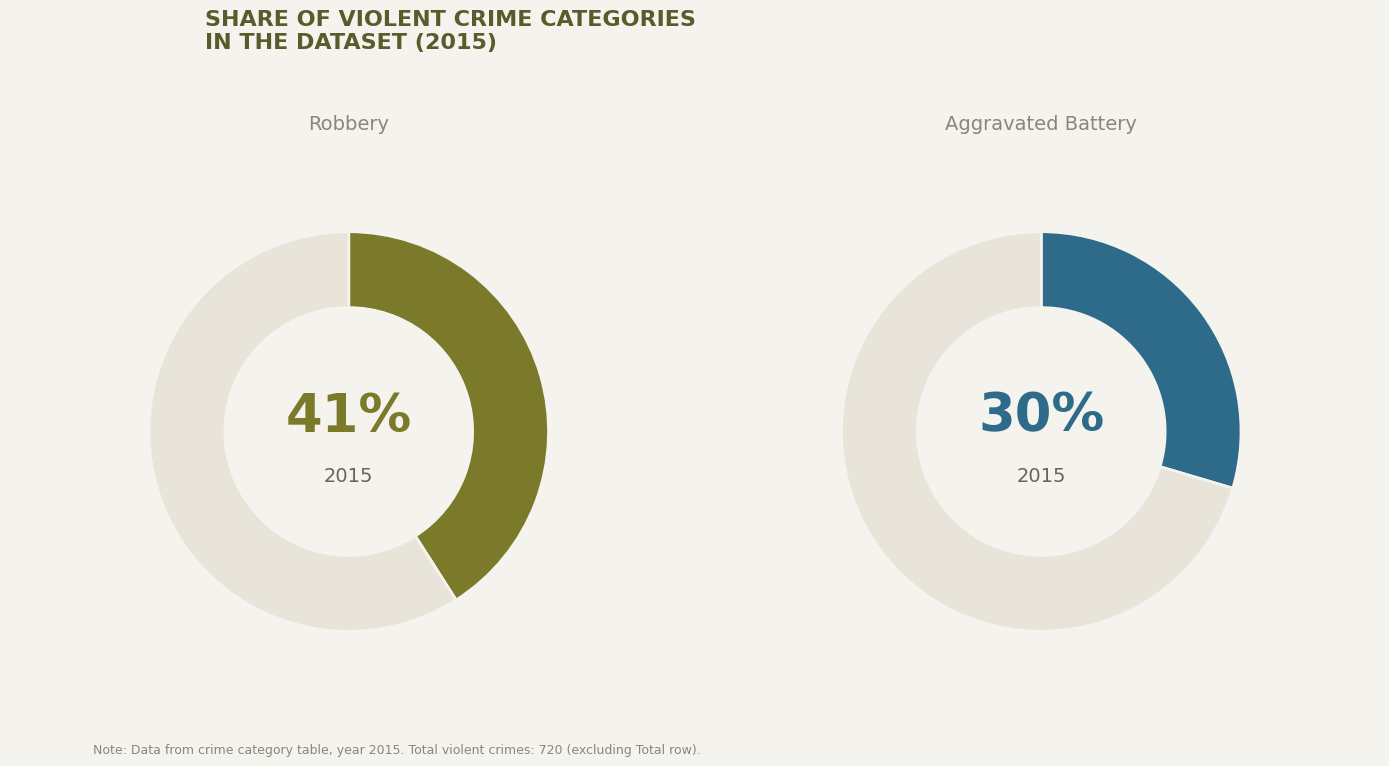

To the nearest percent, what portion does Robbery represent?

41%